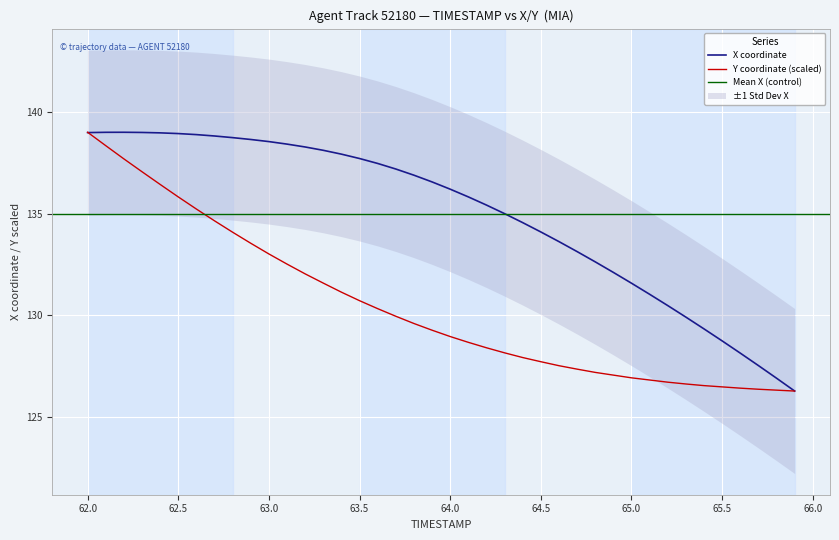

At which label does Y coordinate (scaled) reach its peak?

62.0